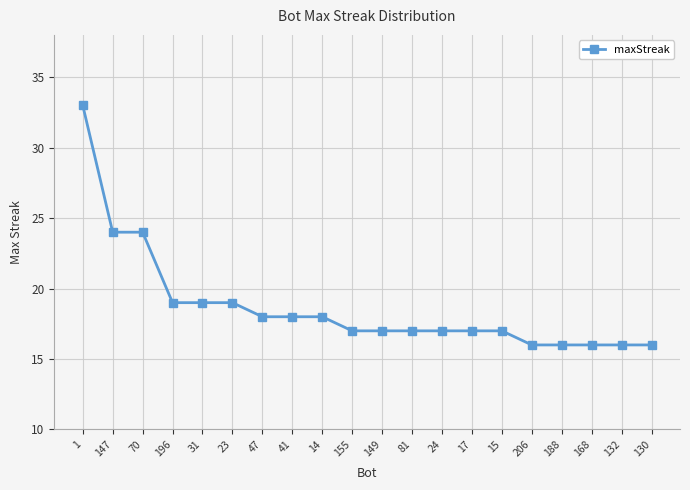

The value at 1 is 33. True or false?

True